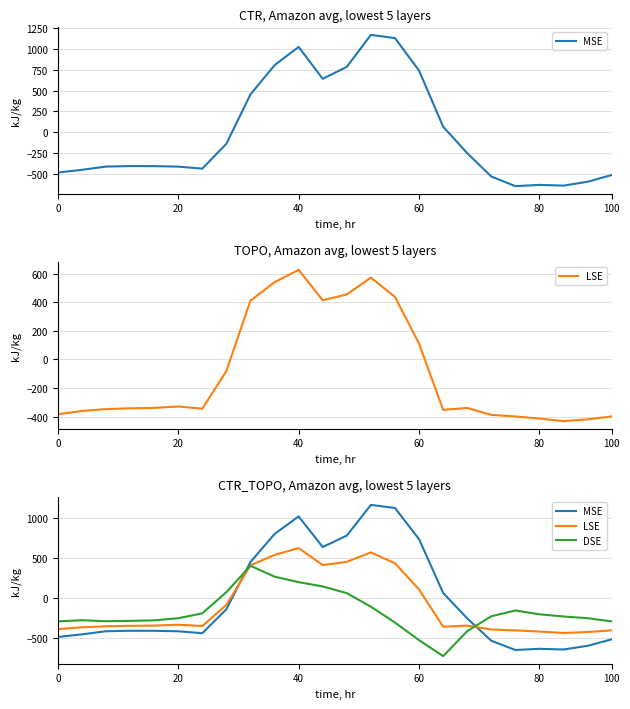

Rank the series at 7 from lowest to highest value.

MSE, LSE, DSE